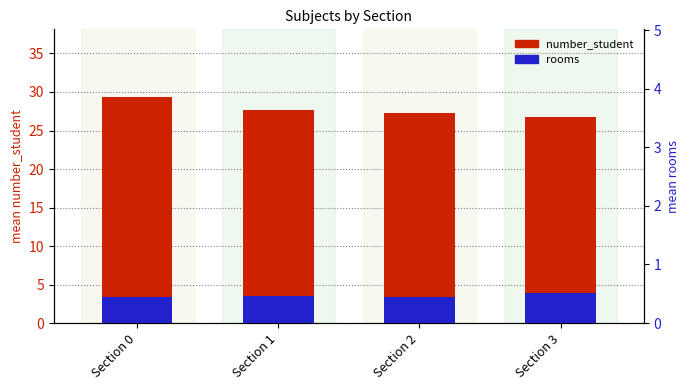

What is the spread (max minus min) of values at Section 0?

26.0